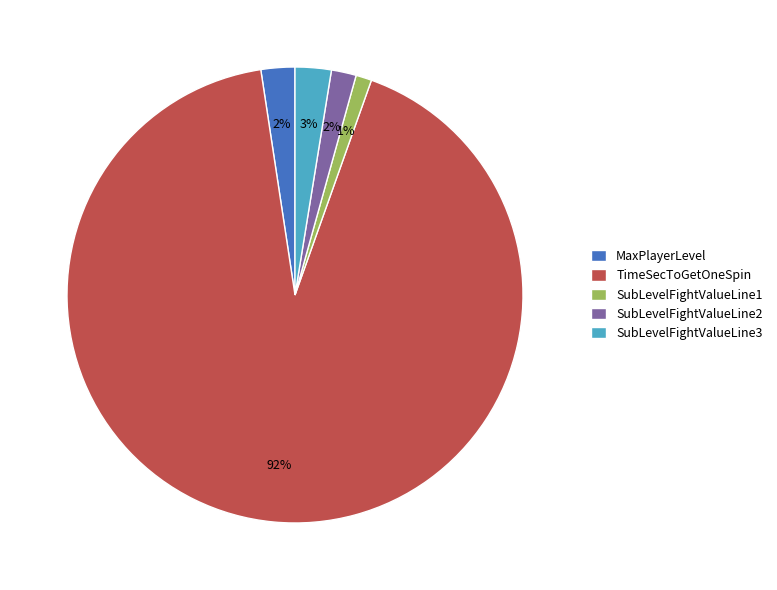

Between TimeSecToGetOneSpin and SubLevelFightValueLine2, which is larger?

TimeSecToGetOneSpin